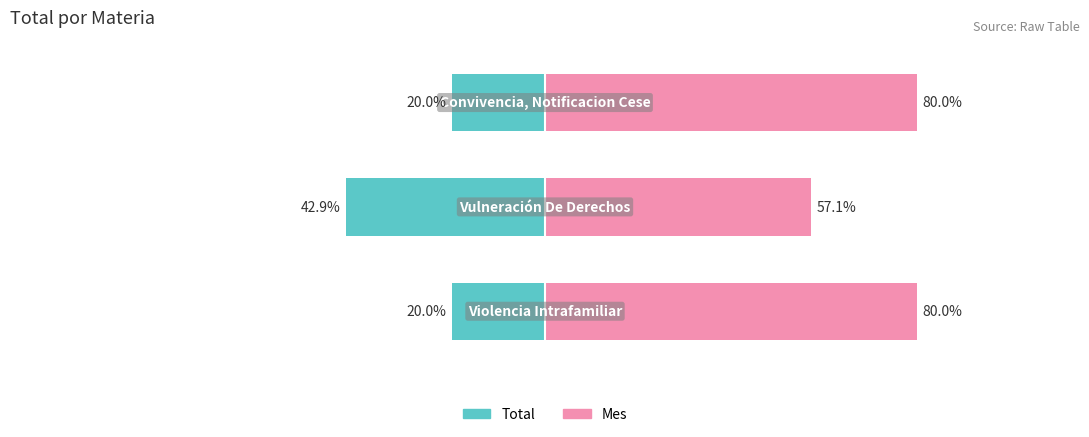

Rank the series by their average value, from highest to lowest.

Mes, Total